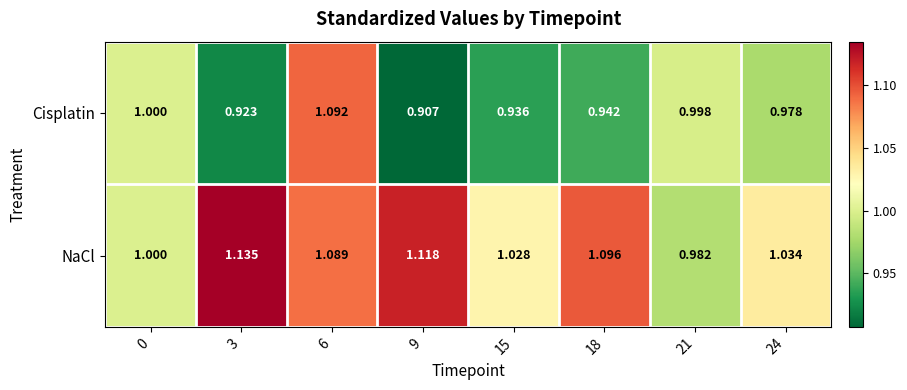

Rank the series by their maximum value, from lowest to highest.

Cisplatin, NaCl